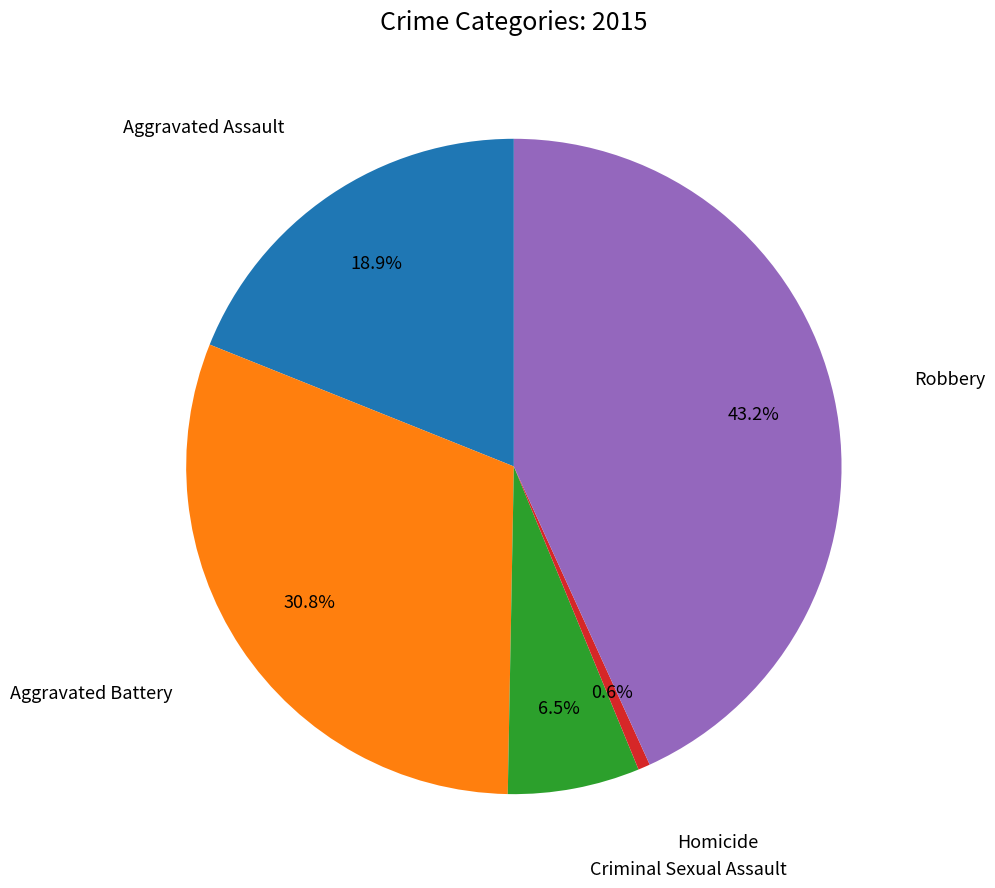

Does any single category account for the majority?

No